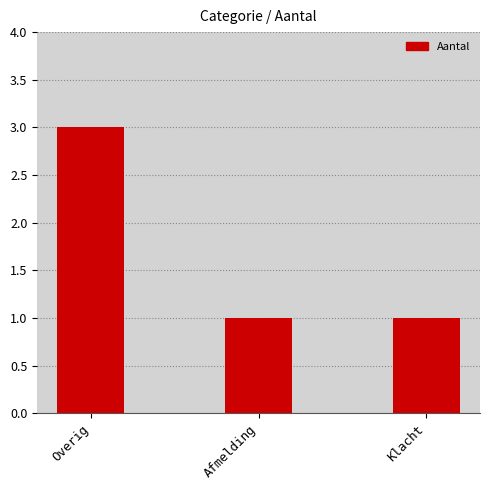

What is the change in value from Overig to Klacht?

-2